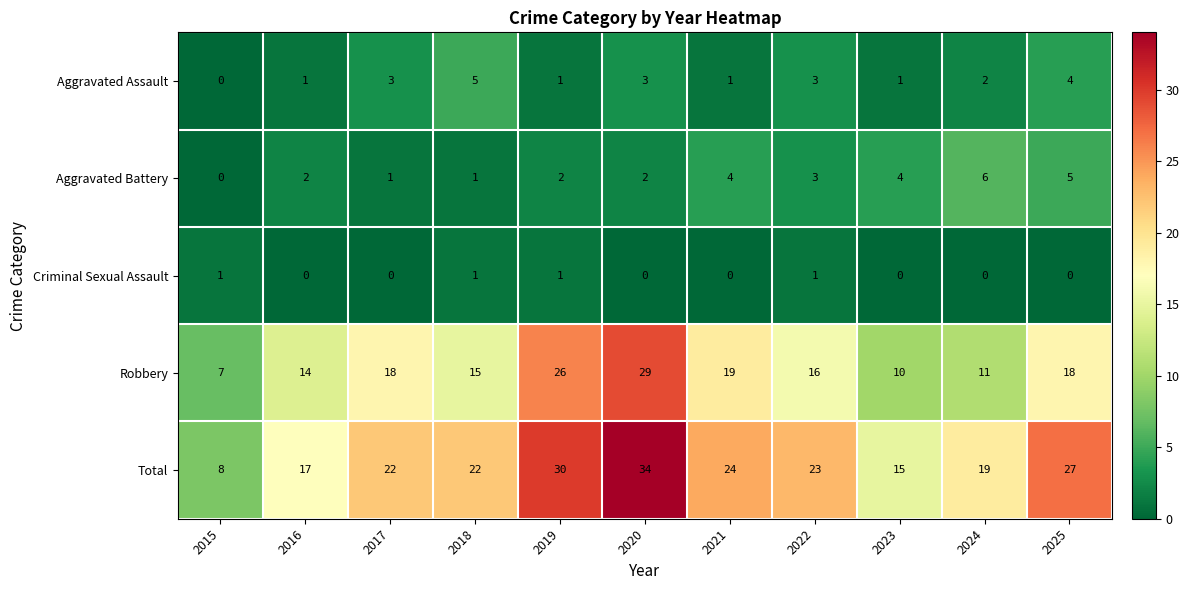

Count the number of categories in the chart.

11